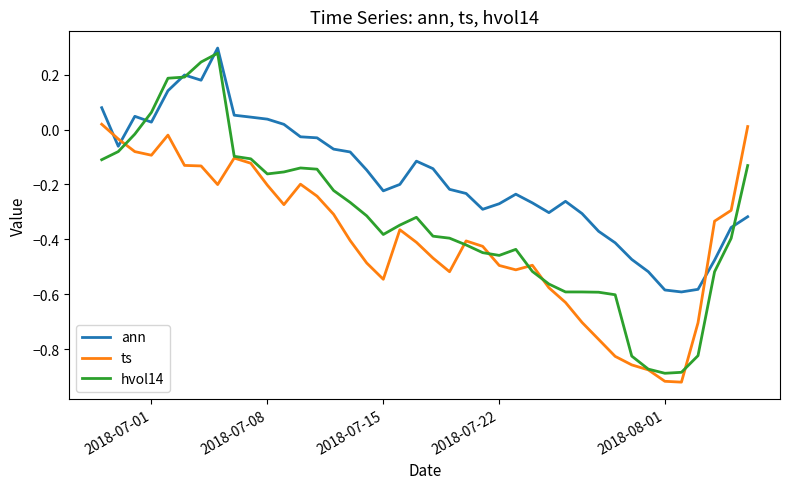

Does the chart have visible grid lines?

No